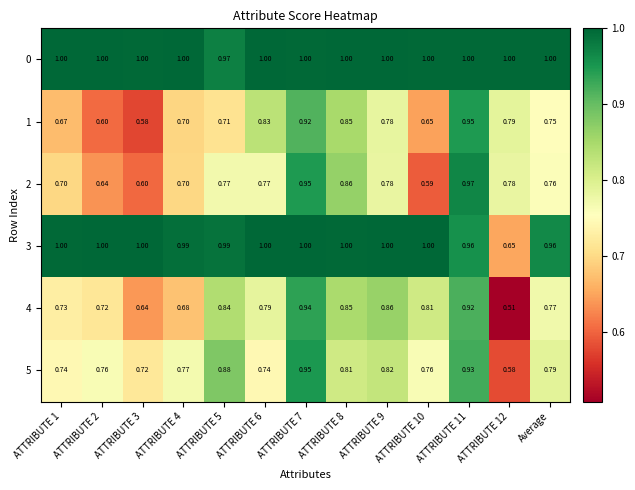

Is the value of 5 at ATTRIBUTE 4 greater than the value of 3 at ATTRIBUTE 11?

No